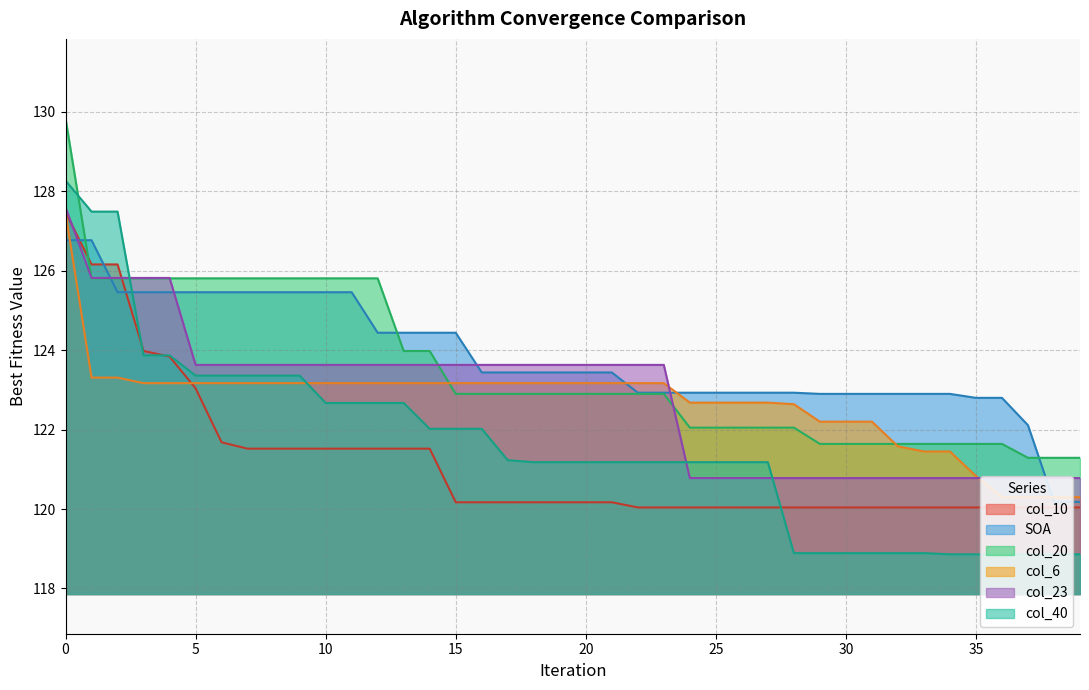

Which series has the largest total across all categories?

SOA